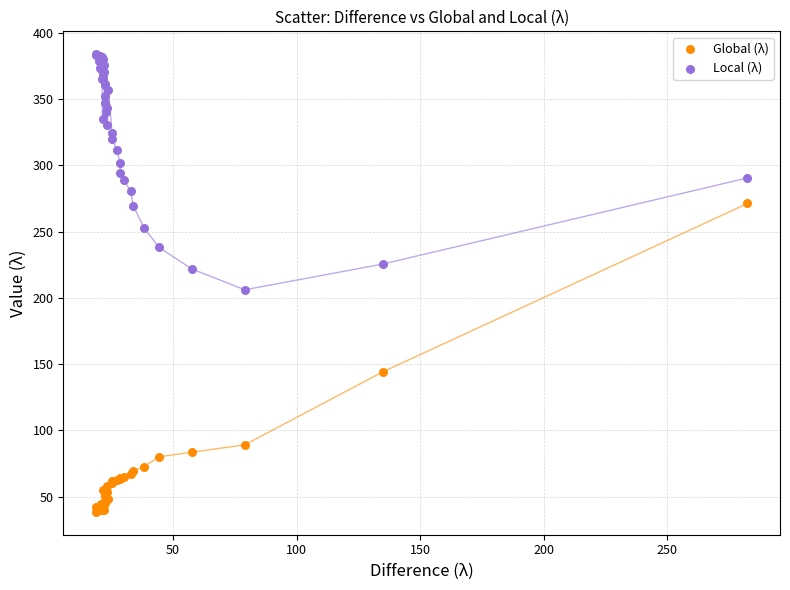

Which series reaches the minimum Y coordinate?

Global (λ)